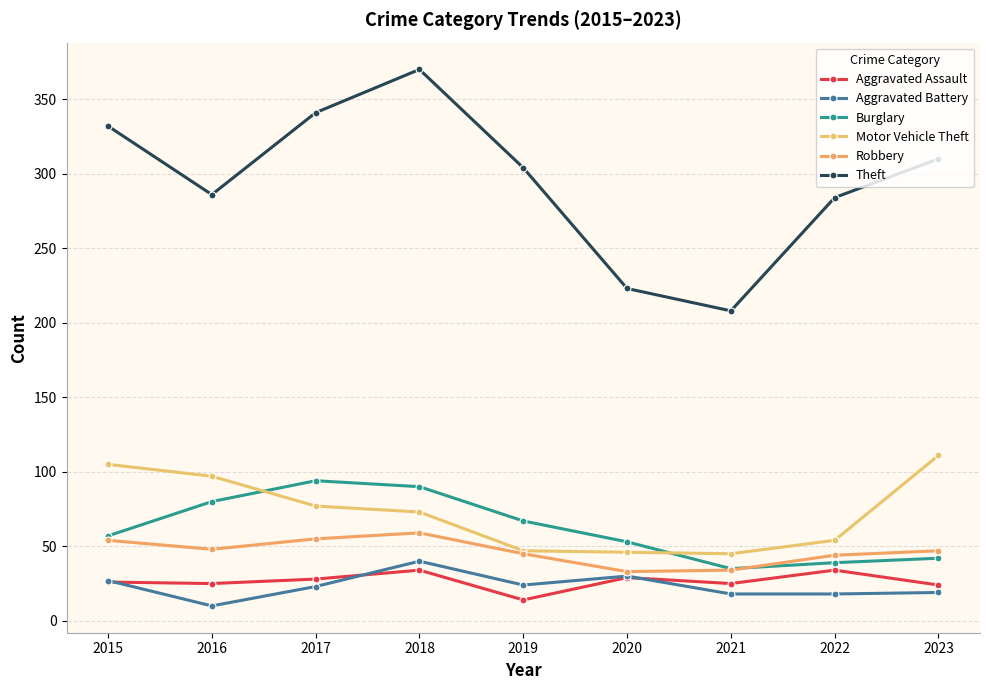

Reading left to right, list all the values displayed in this chart.

Aggravated Assault: 2015=26	2016=25	2017=28	2018=34	2019=14	2020=29	2021=25	2022=34	2023=24
Aggravated Battery: 2015=27	2016=10	2017=23	2018=40	2019=24	2020=30	2021=18	2022=18	2023=19
Burglary: 2015=57	2016=80	2017=94	2018=90	2019=67	2020=53	2021=35	2022=39	2023=42
Motor Vehicle Theft: 2015=105	2016=97	2017=77	2018=73	2019=47	2020=46	2021=45	2022=54	2023=111
Robbery: 2015=54	2016=48	2017=55	2018=59	2019=45	2020=33	2021=34	2022=44	2023=47
Theft: 2015=332	2016=286	2017=341	2018=370	2019=304	2020=223	2021=208	2022=284	2023=310